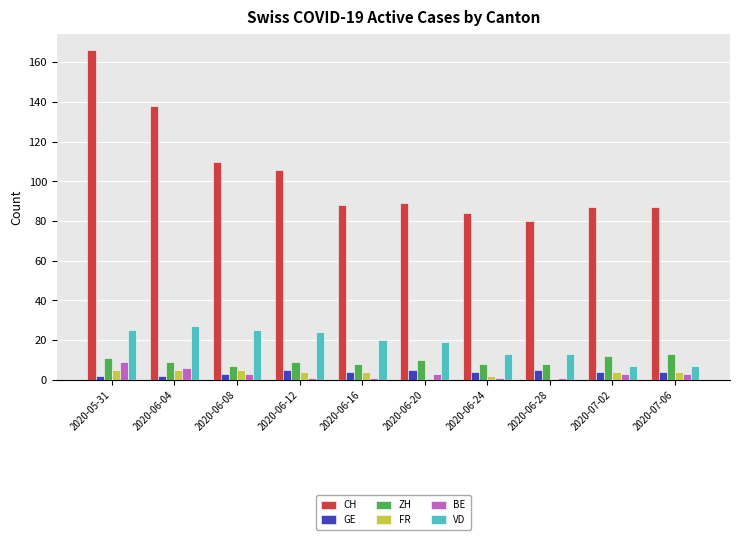

The BE series shows 9 at 2020-05-31. True or false?

True